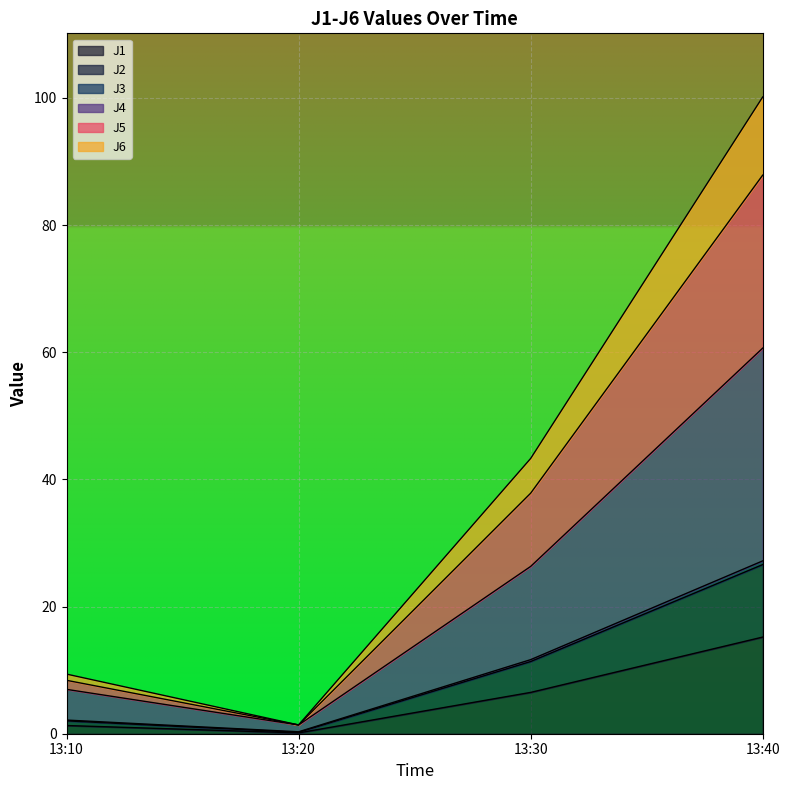

What are all the series names shown in the legend?

J1, J2, J3, J4, J5, J6